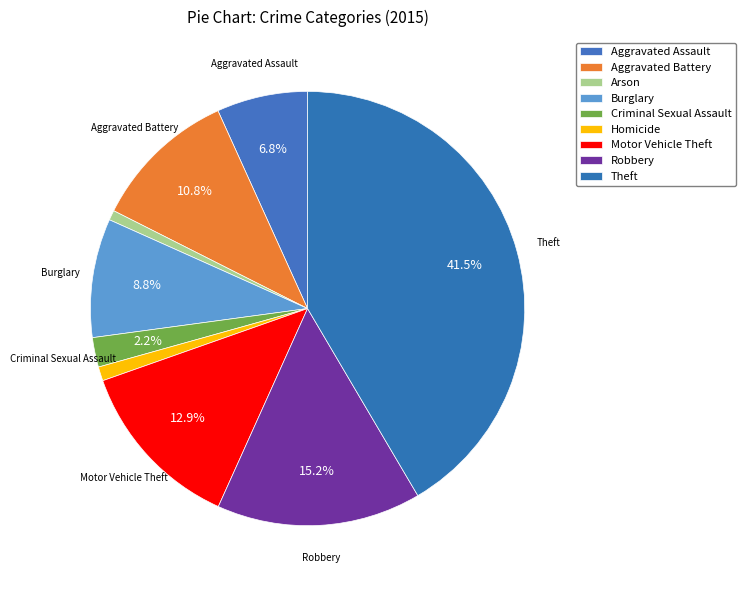

Count the number of slices in the pie.

9